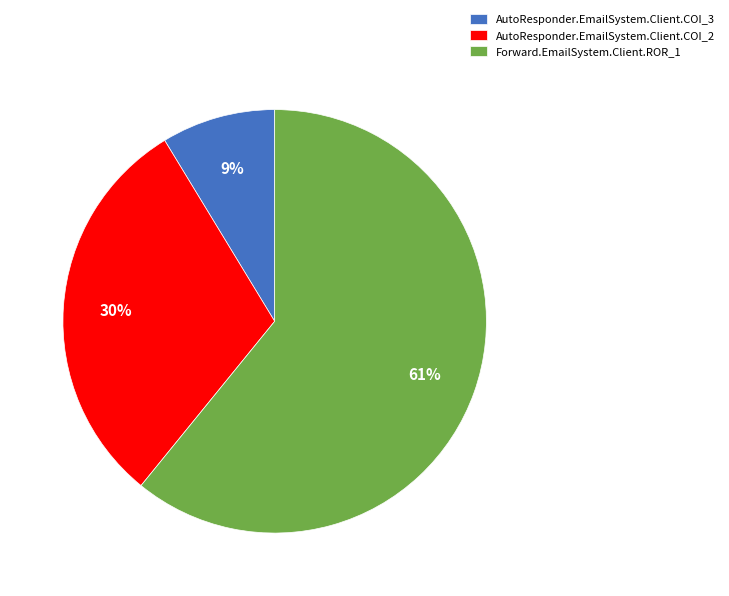

Do Forward.EmailSystem.Client.ROR_1 and AutoResponder.EmailSystem.Client.COI_2 together represent more than half of the pie?

Yes